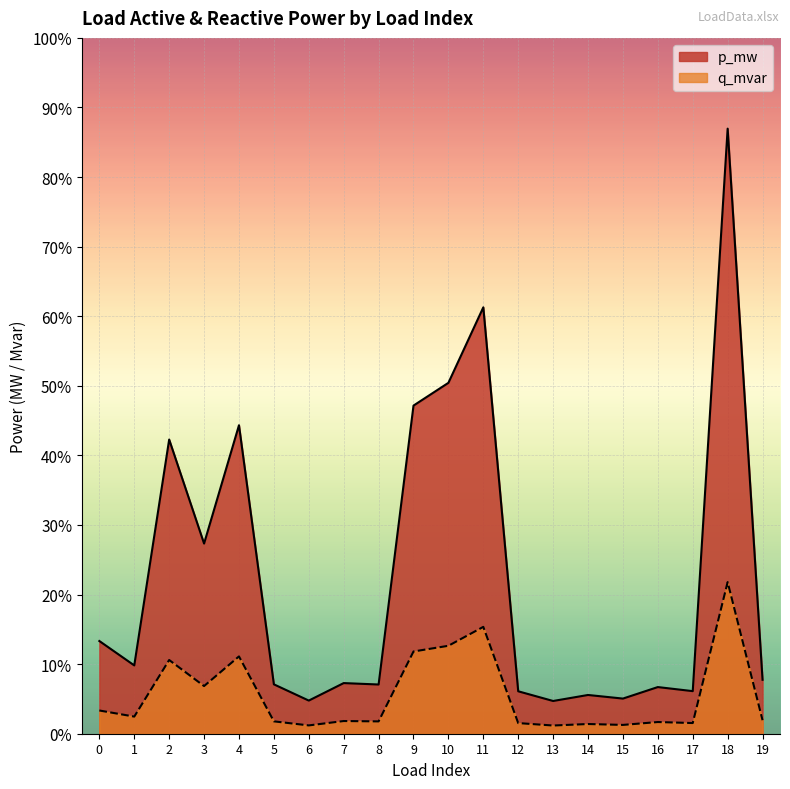

What are all the series names shown in the legend?

p_mw, q_mvar